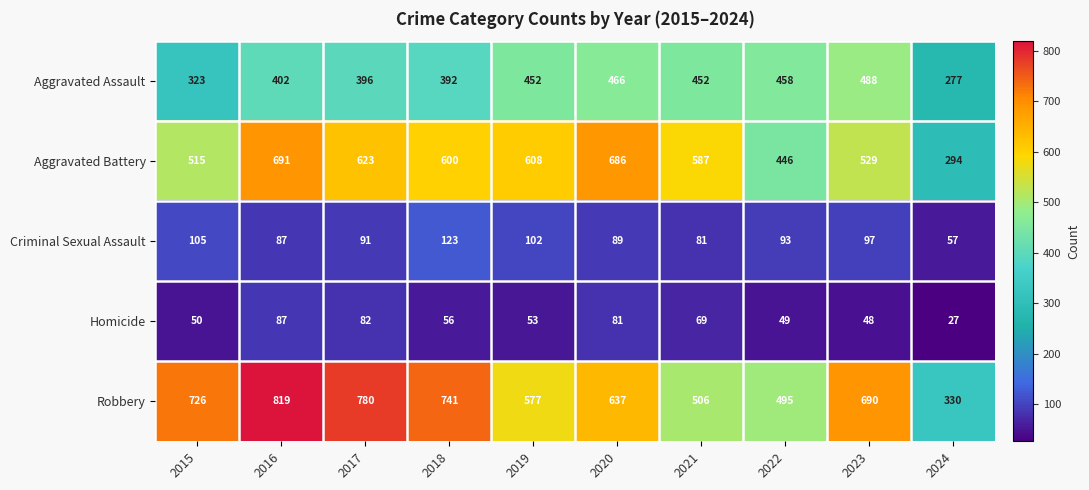

What is the smallest value displayed?

27